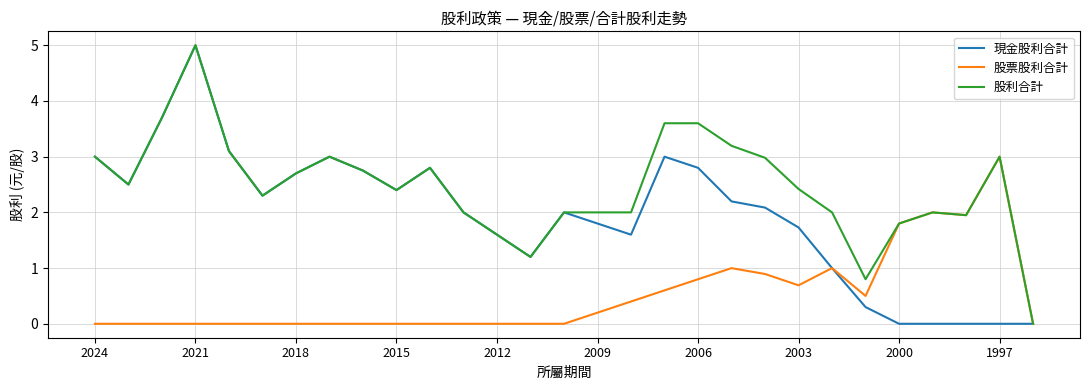

List the series in order of their overall mean, highest first.

股利合計, 現金股利合計, 股票股利合計